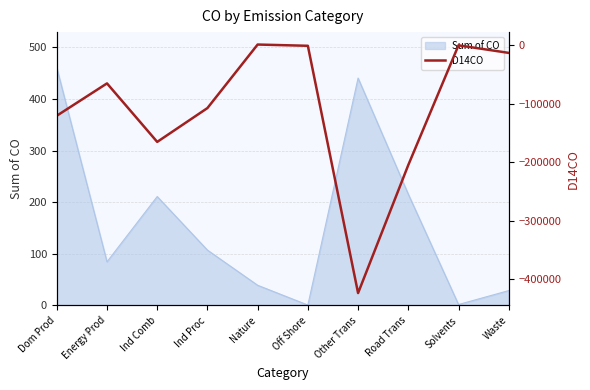

Is it true that the value at Waste is -12973.3?

True